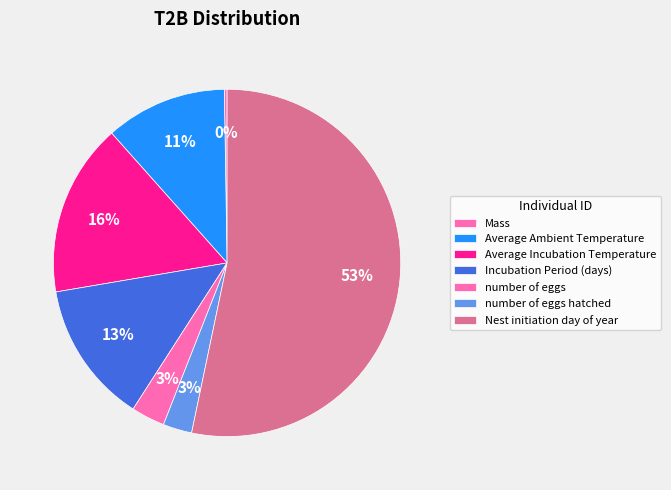

What is the largest slice in the pie chart?

Nest initiation day of year